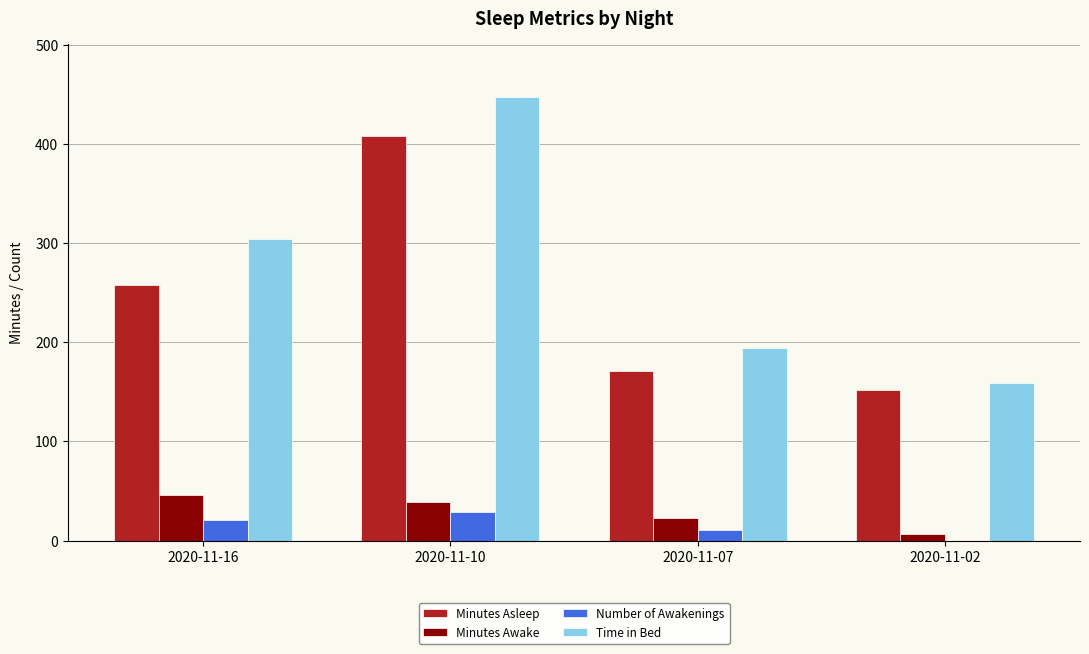

True or false: Time in Bed has a value of 194 at 2020-11-07.

True